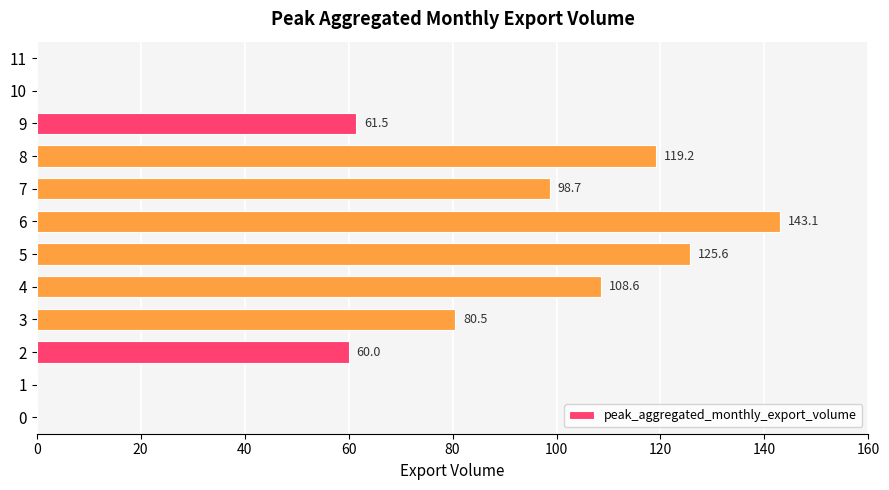

What value does the data have at 8?

119.2